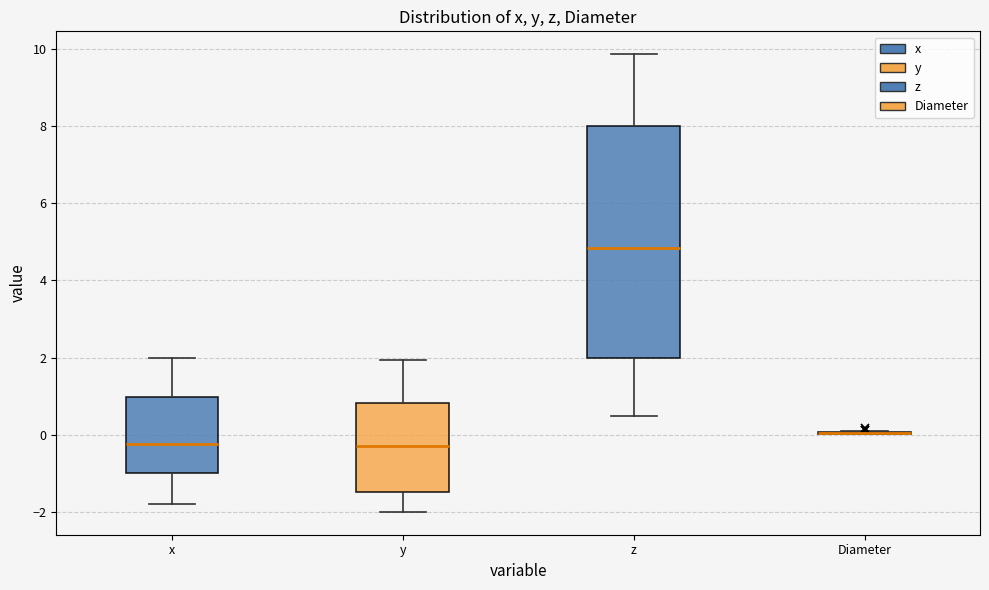

Where does the upper whisker of the box for y end on the y-axis? The values are not printed on the chart, so give them approximately, as read against the axis.

2.0